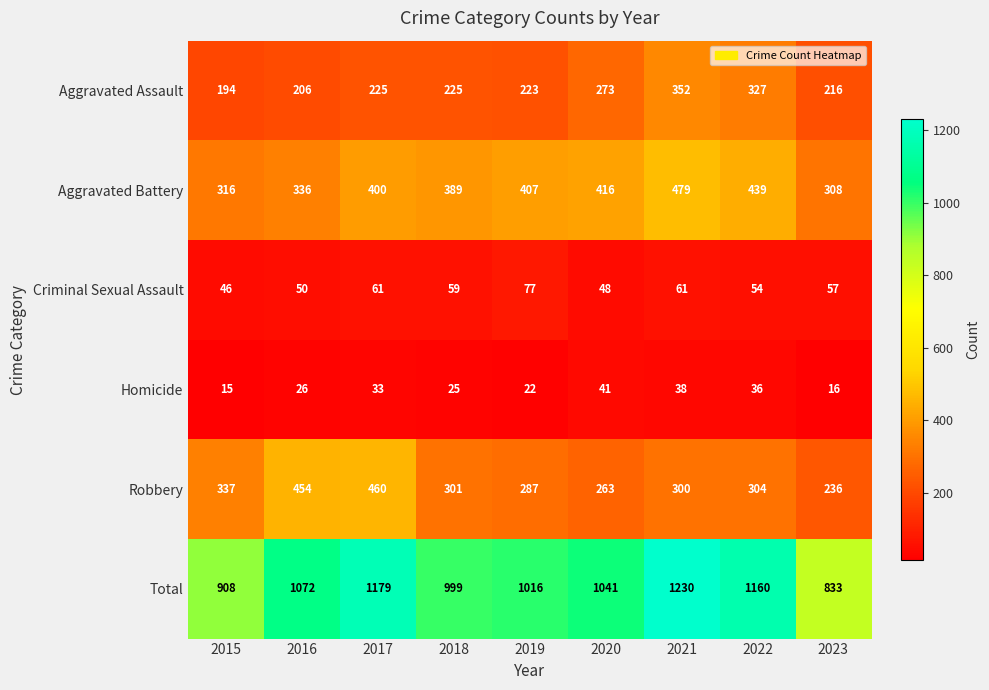

True or false: Aggravated Battery has a value of 316 at 2015.

True